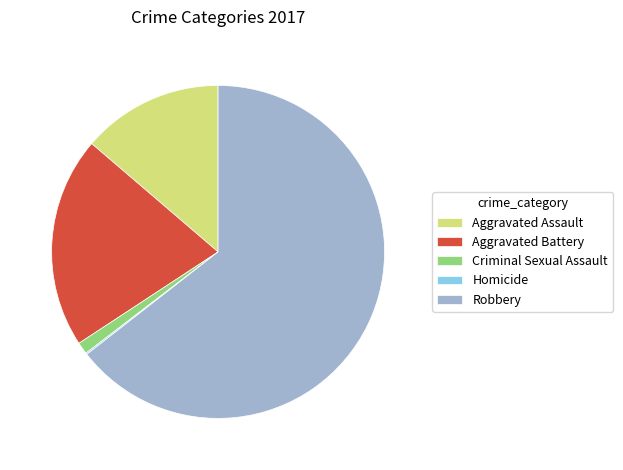

What is the ratio of the value at Aggravated Assault to the value at Criminal Sexual Assault?

11.9